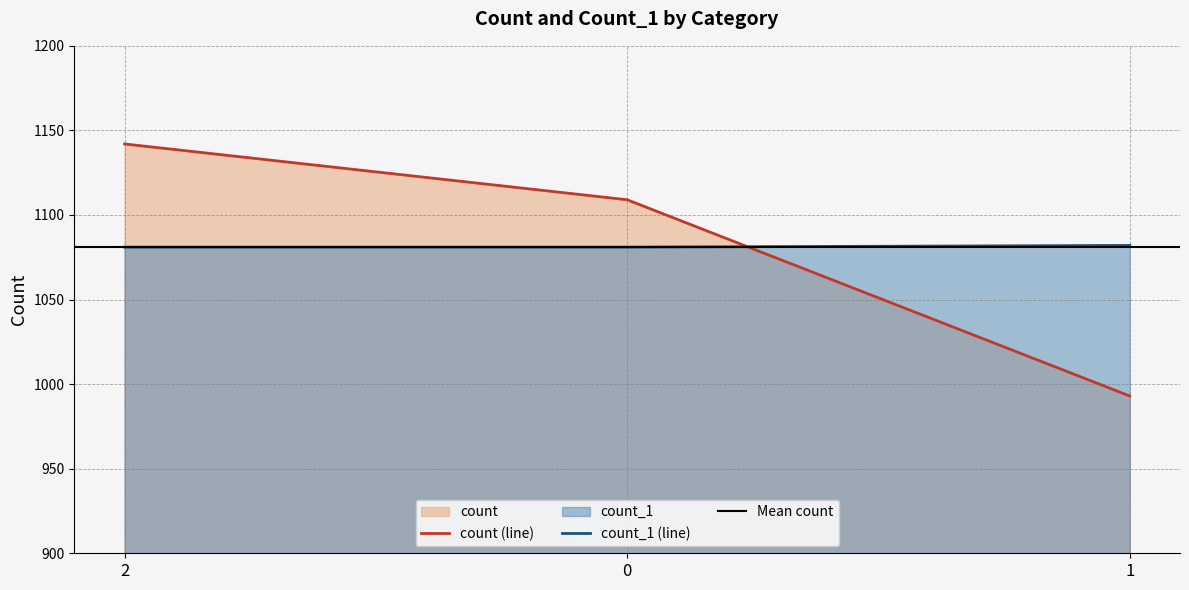

What is the spread (max minus min) of values at 0?

28